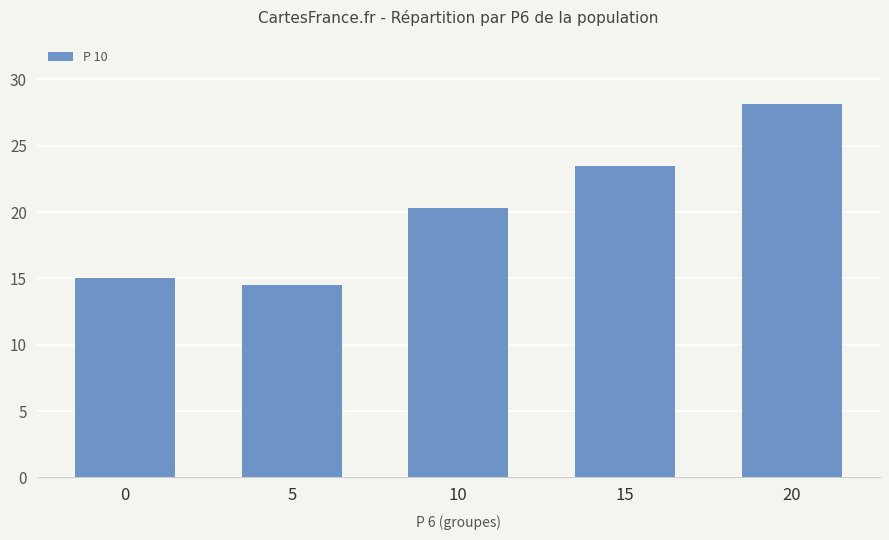

What is the sum of the values at 5 and 10?

34.8